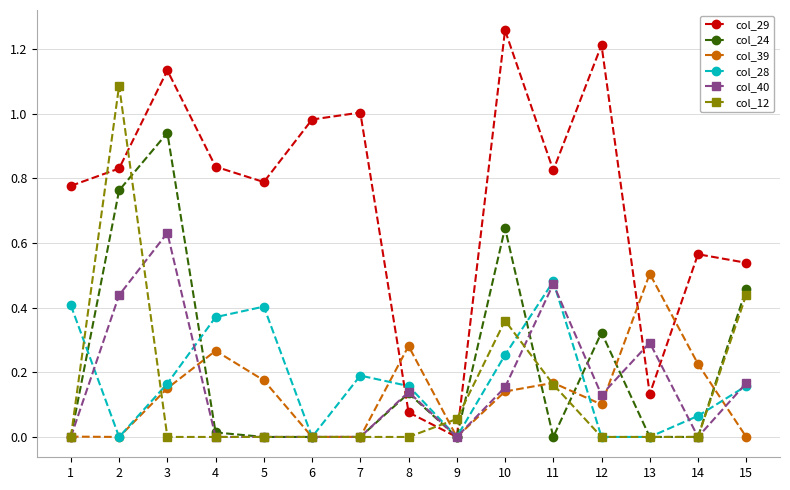

Which series ends up on top after the final intersection of col_39 and col_40?

col_40